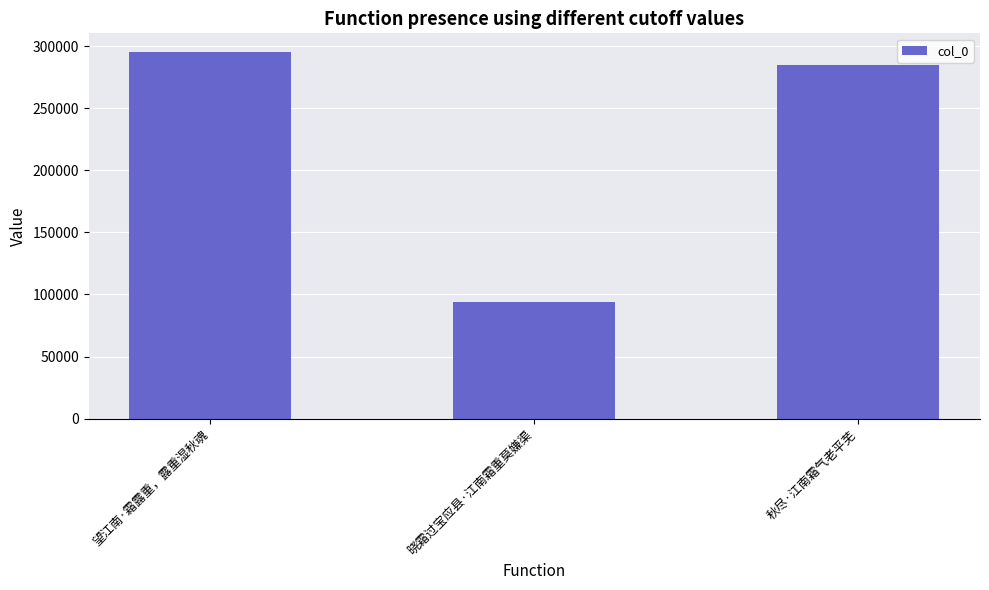

The chart shows a value of 295468 at 望江南·霜露重，露重湿秋魂. True or false?

True